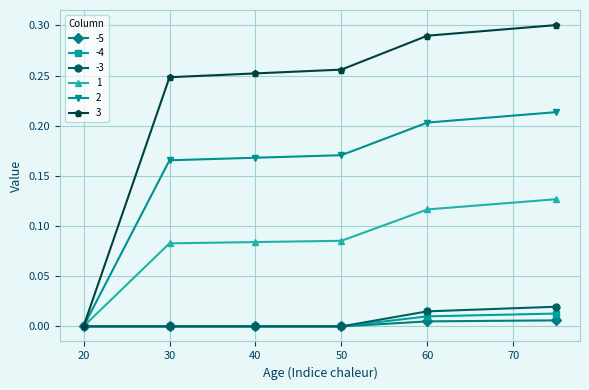

Which series has the largest range (max minus min)?

3